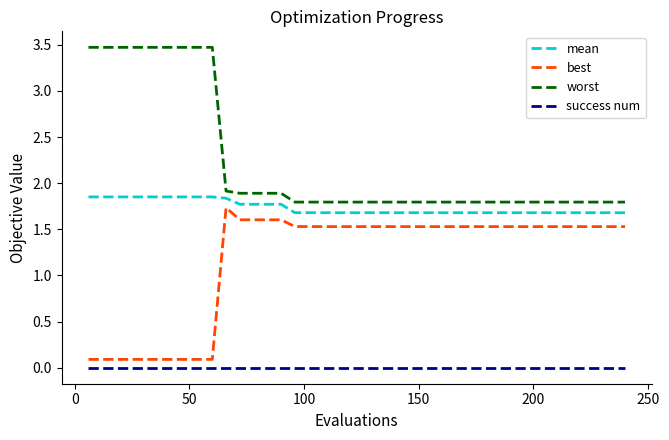

Which series has the largest range (max minus min)?

worst